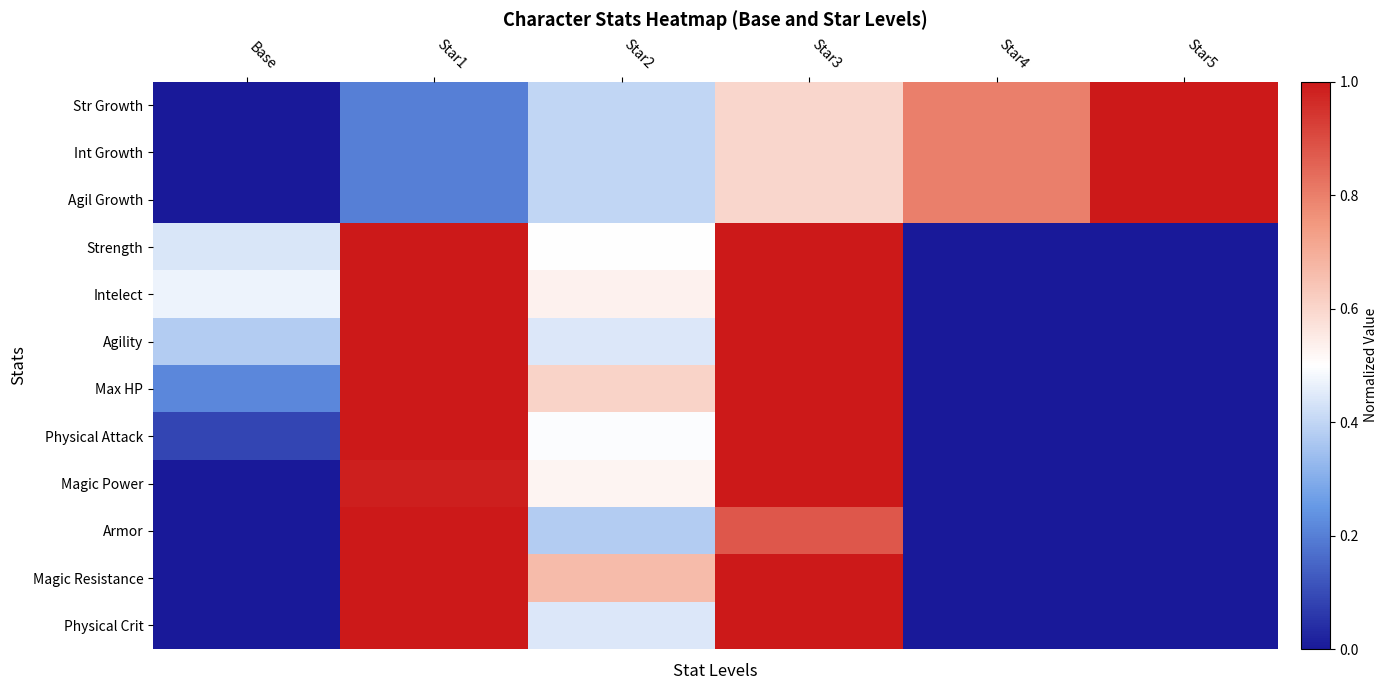

Count the number of data series in this chart.

12